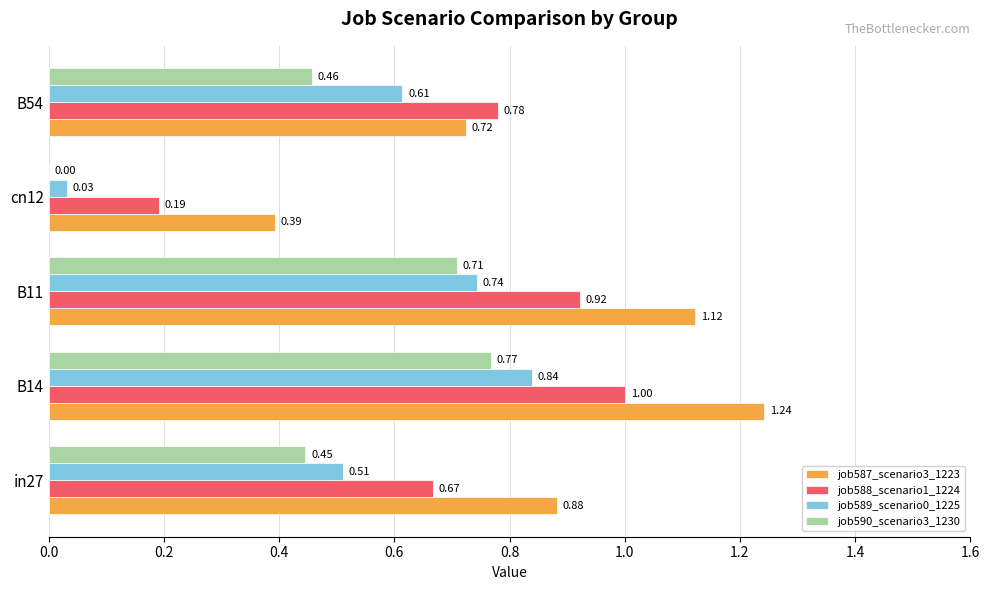

Which series changed the most between in27 and cn12?

job587_scenario3_1223